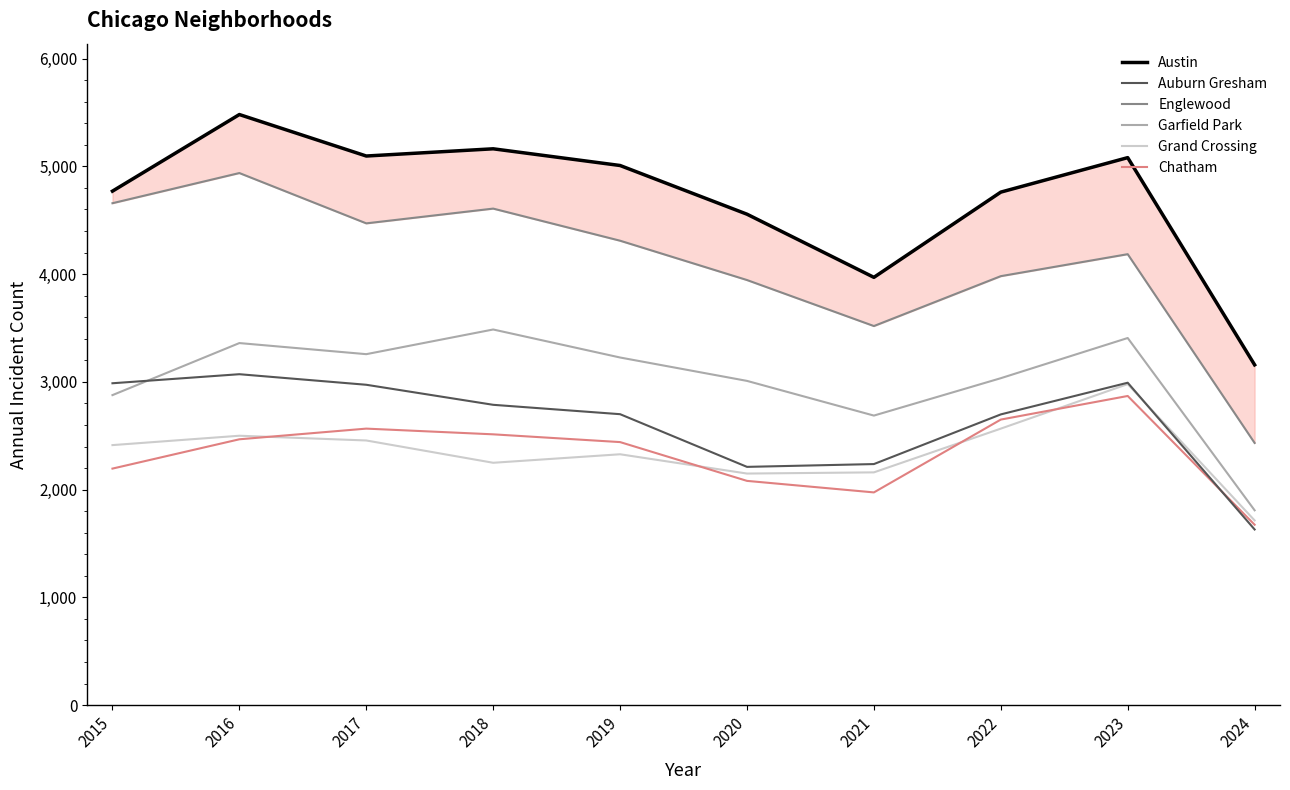

In Garfield Park, how many points are higher than both neighbors (excluding endpoints)?

3